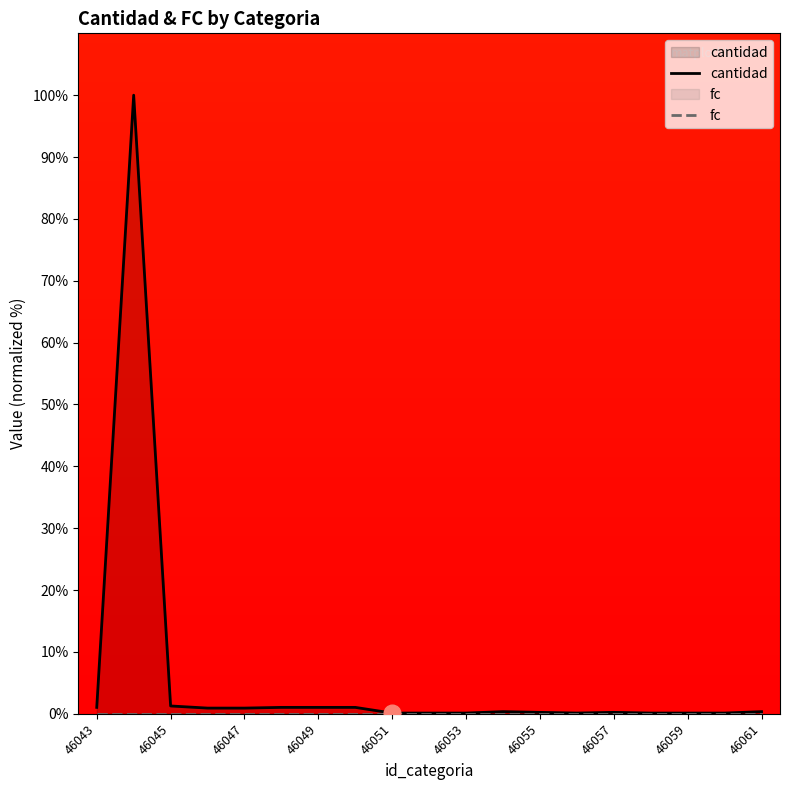

What is the total value across all series at 46057?

0.2